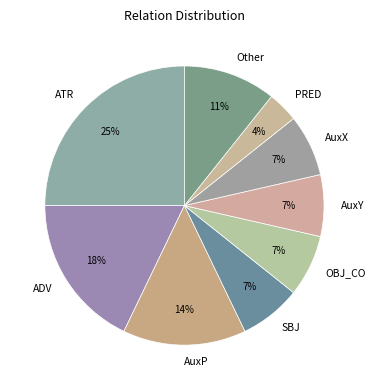

What percentage is the AuxX slice, to the nearest percent?

7%